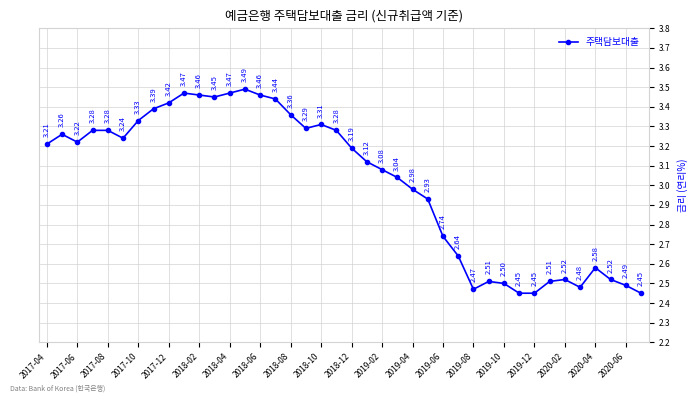

Does the chart have visible grid lines?

Yes